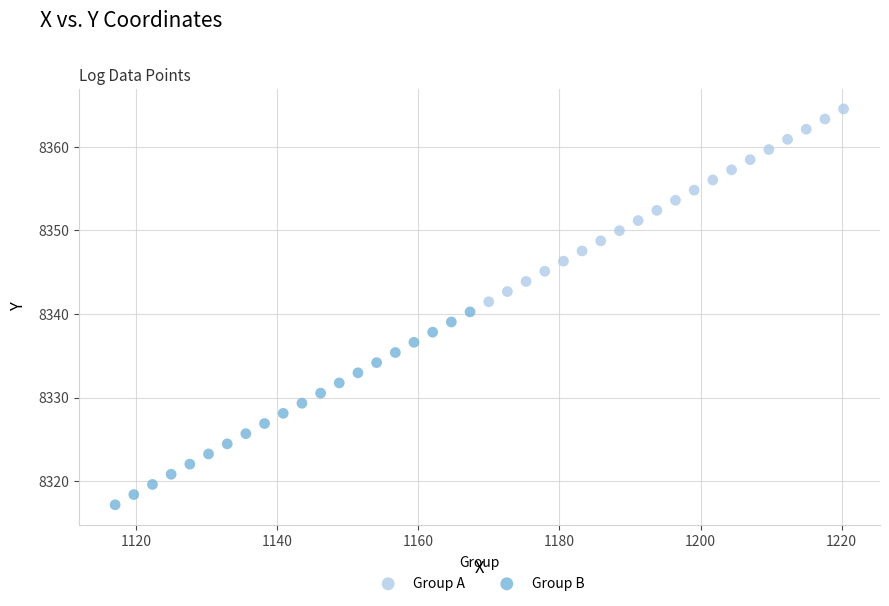

Which series reaches the maximum Y coordinate?

Group A